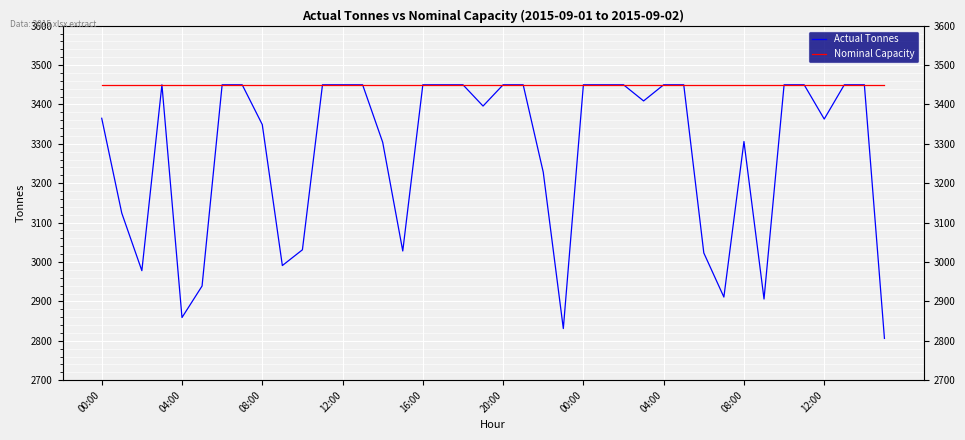

What is the spread (max minus min) of values at 36?

87